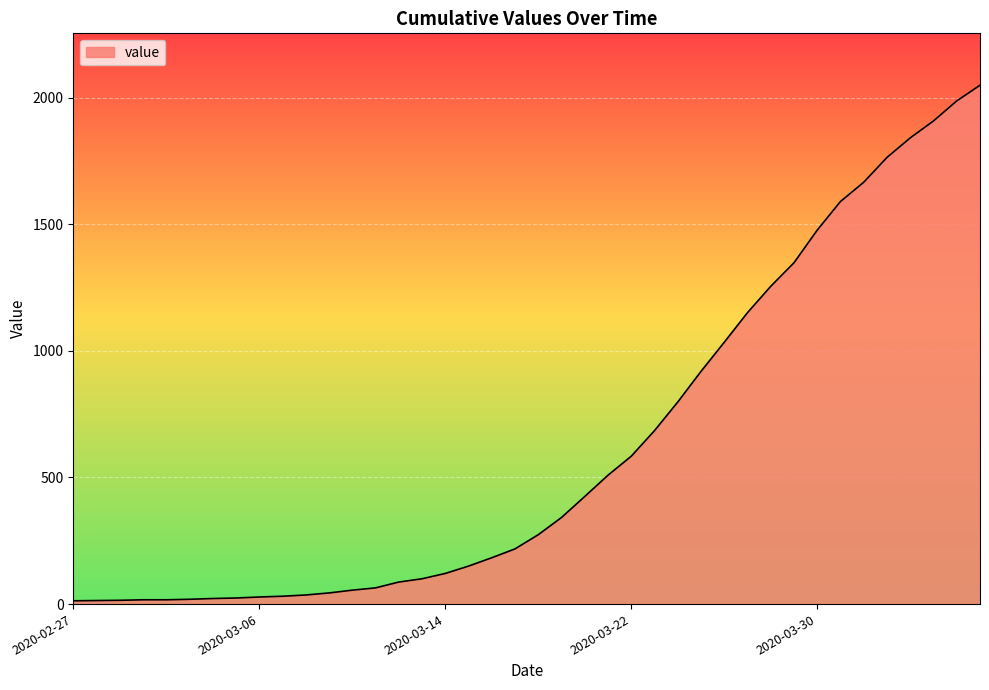

How many distinct data groups are displayed?

1